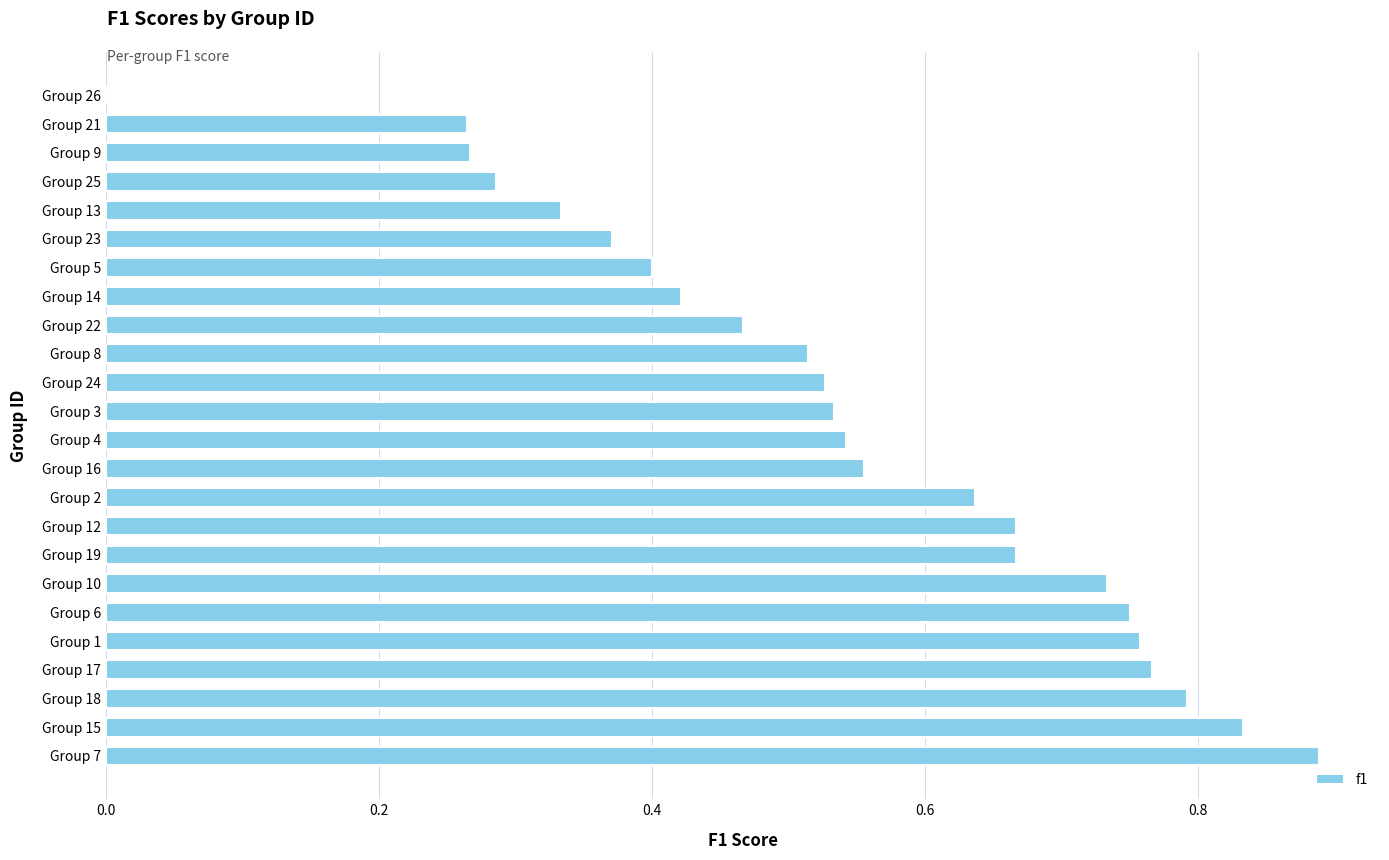

What is the sum of the values at Group 10 and Group 13?

1.1